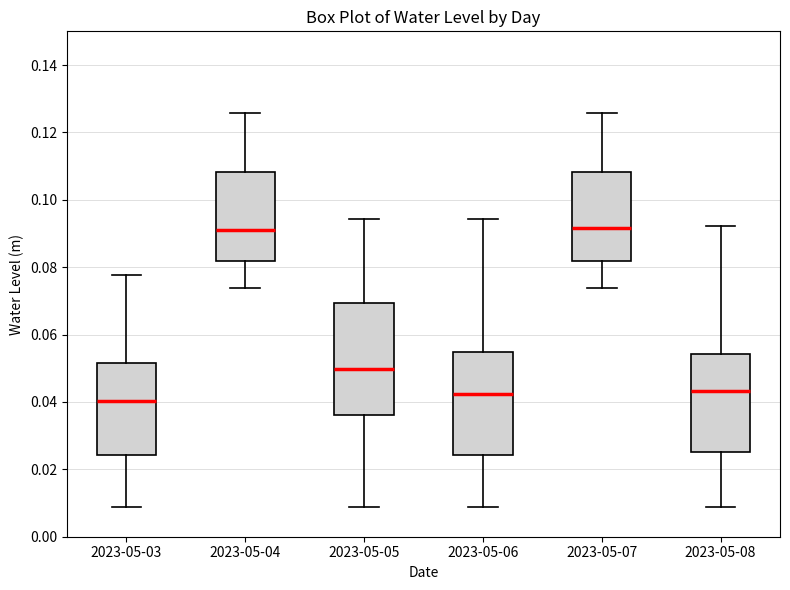

Where does the upper whisker of the box for 2023-05-07 end on the y-axis? The values are not printed on the chart, so give them approximately, as read against the axis.

0.126